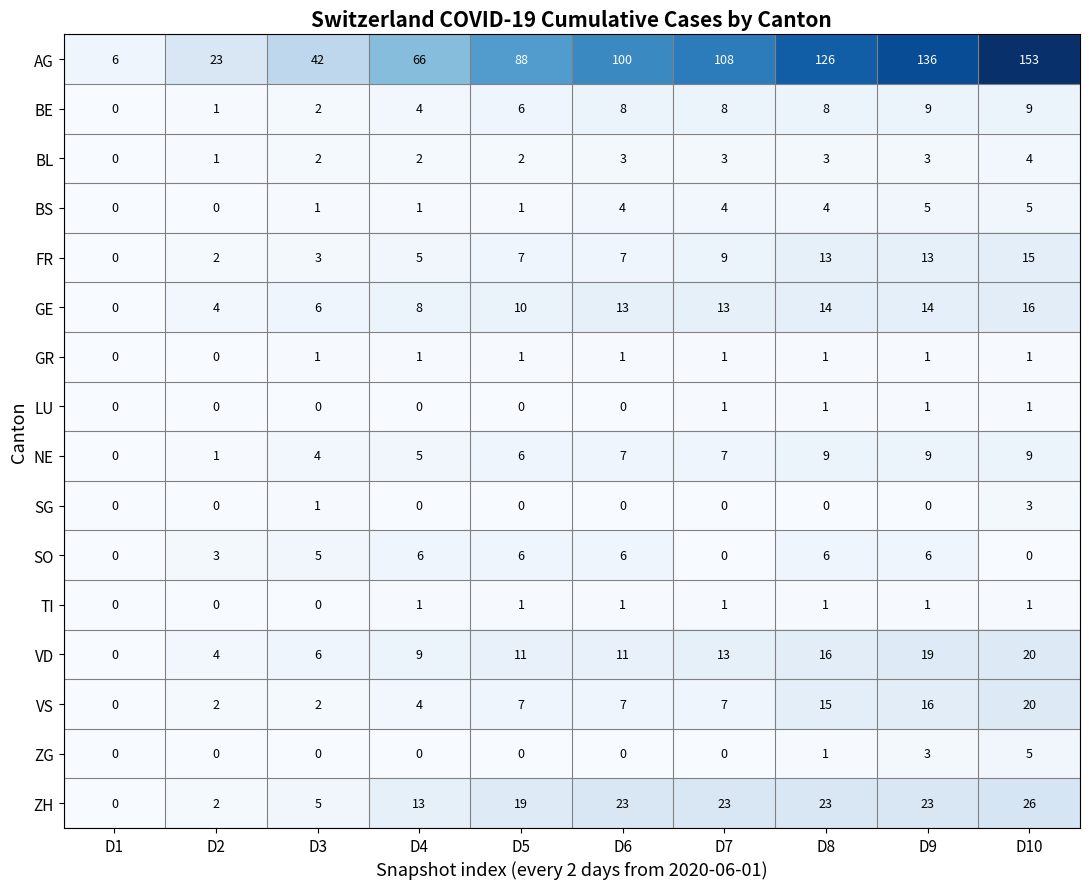

The AG series shows 6 at D1. True or false?

True